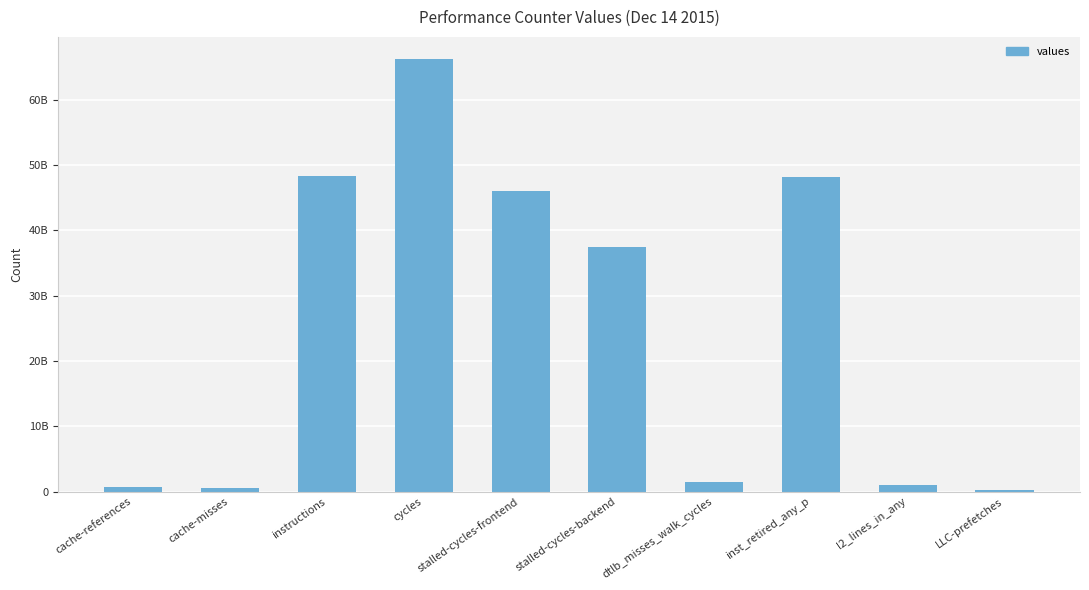

Reading left to right, transcribe all the data shown in this chart.

cache-references=689455320	cache-misses=569892175	instructions=48372714556	cycles=66299223004	stalled-cycles-frontend=46059907626	stalled-cycles-backend=37401376869	dtlb_misses_walk_cycles=1402215397	inst_retired_any_p=48089566342	l2_lines_in_any=1001609942	LLC-prefetches=292056016